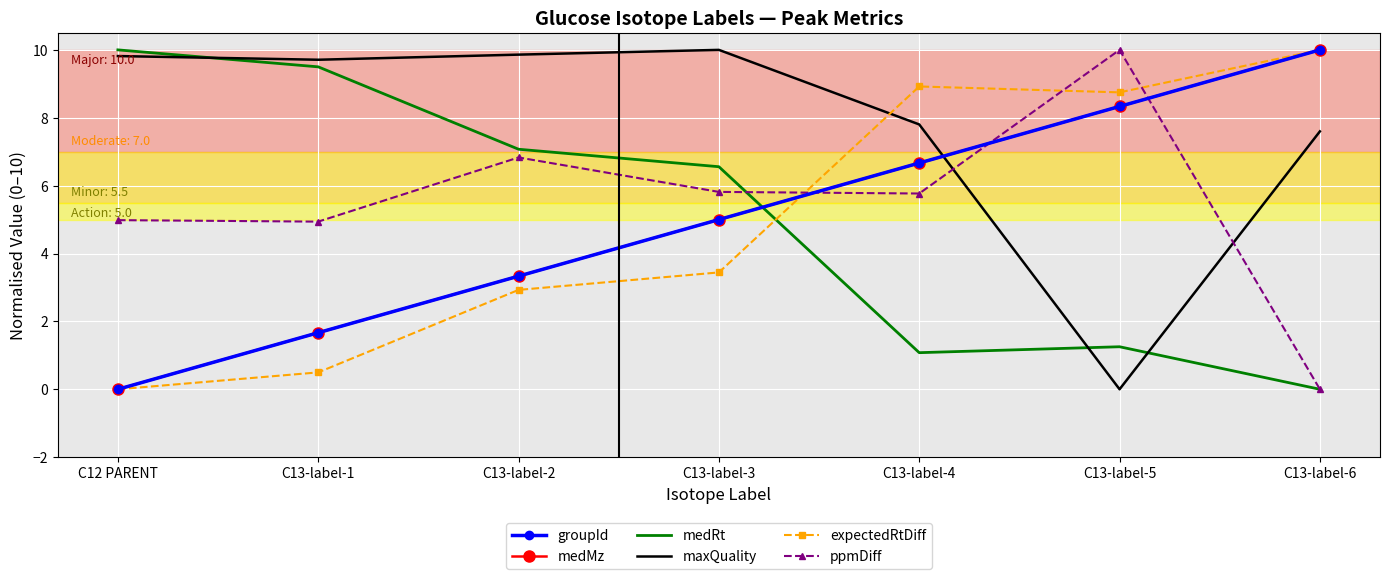

The maxQuality series shows 15.0 at C13-label-1. True or false?

False